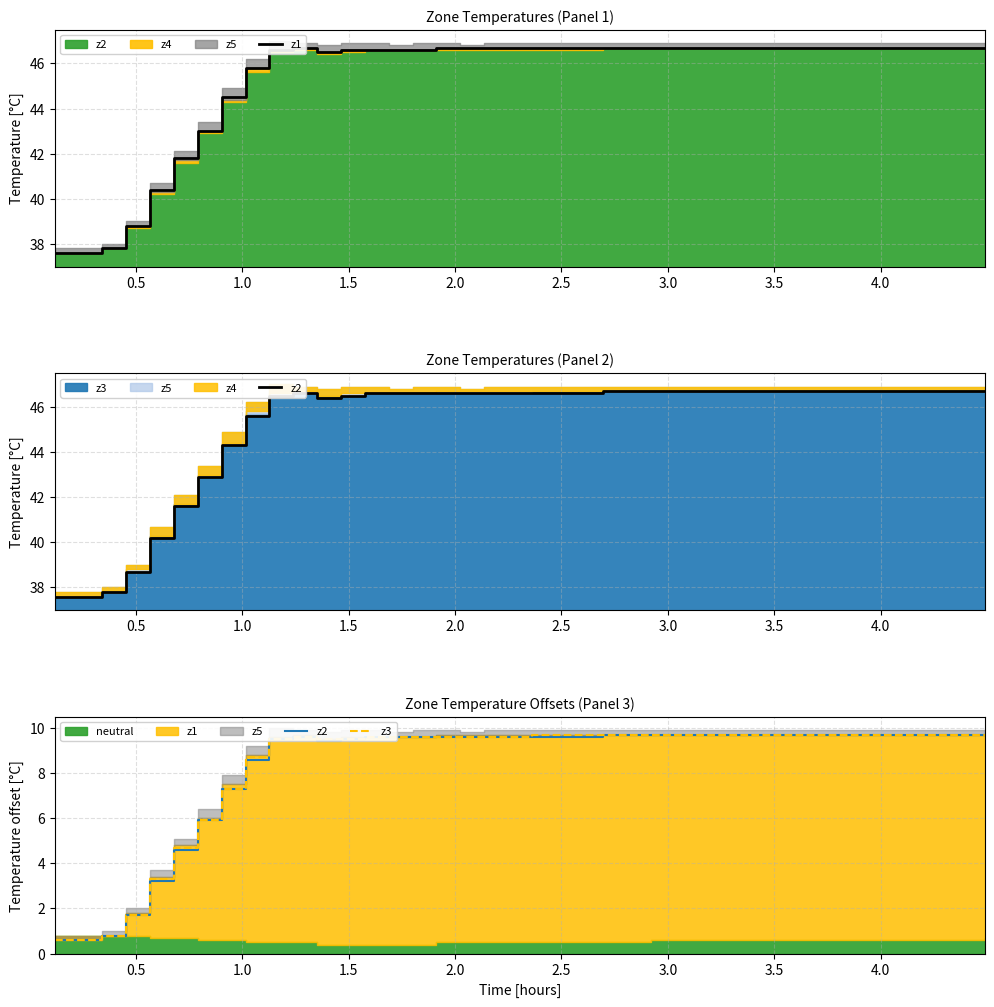

What is the sum of all z1 values?

1814.3